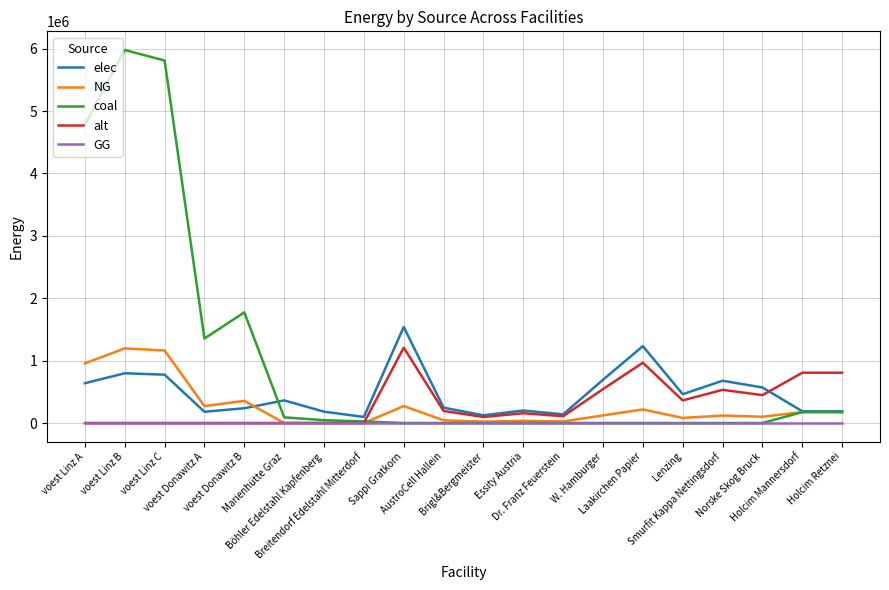

What is the total value across all series at AustroCell Hallein?

482993.8